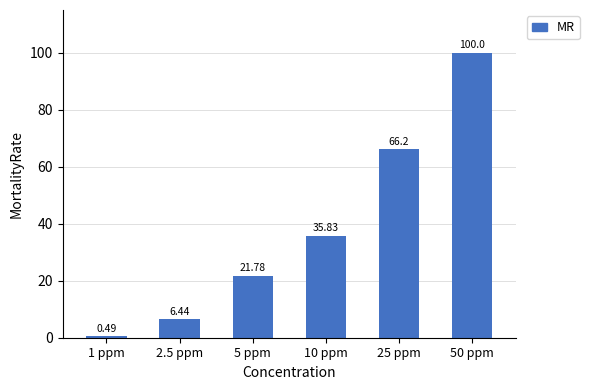

What is the sum of all values?

230.7